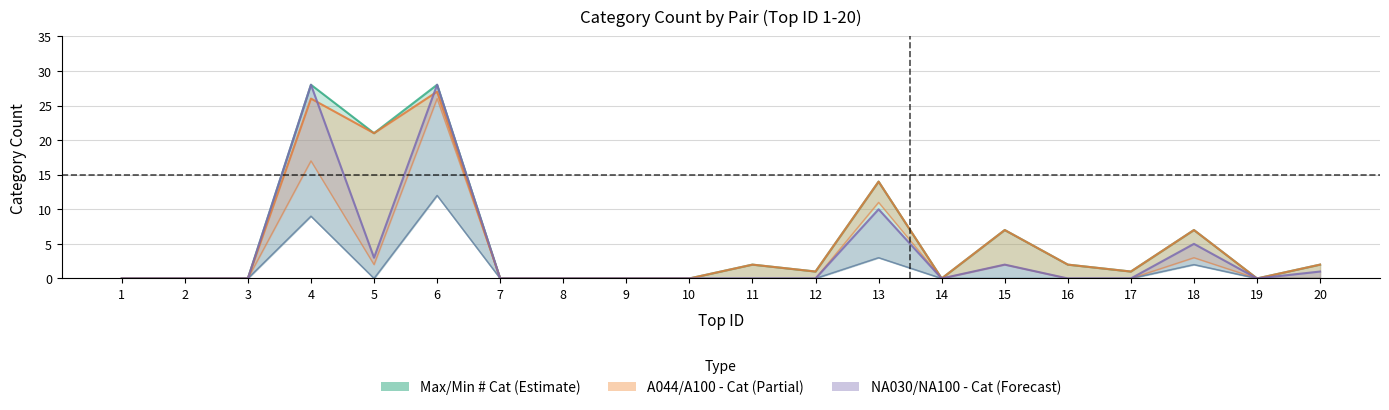

How many interior local valleys does the Min # Cat series have?

1